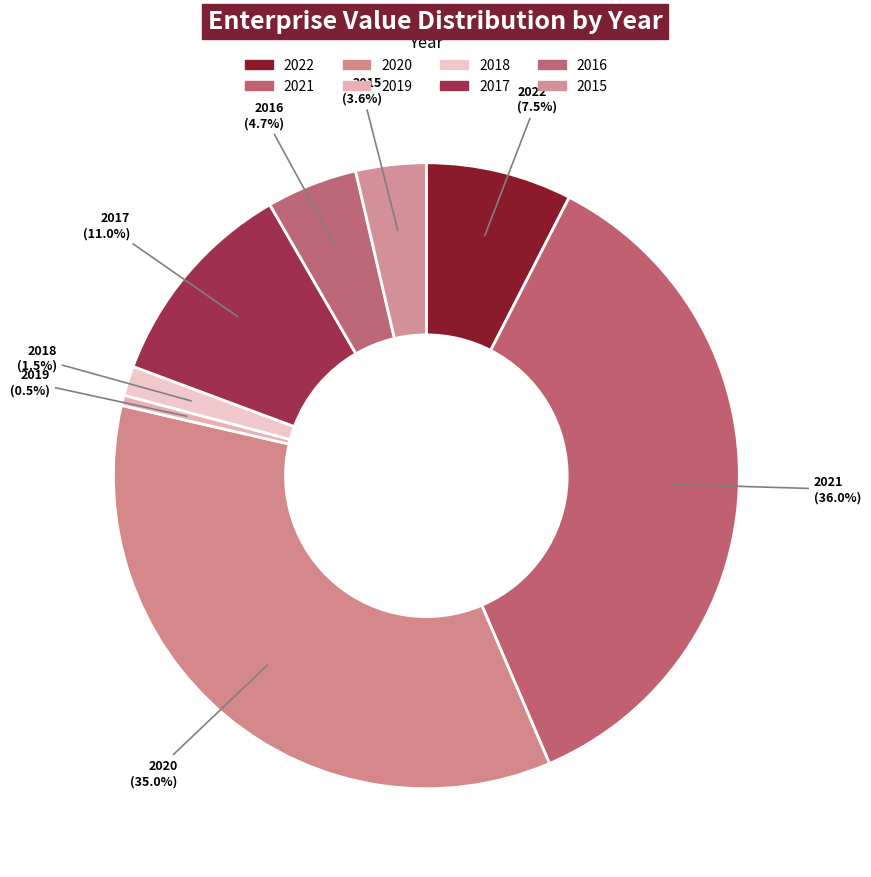

What percentage is the 2017 slice, to the nearest percent?

11%